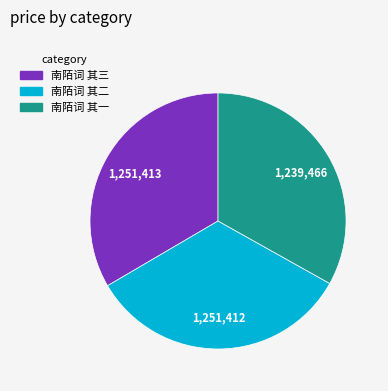

What is the ratio of the value at 南陌词 其二 to the value at 南陌词 其一?

1.0